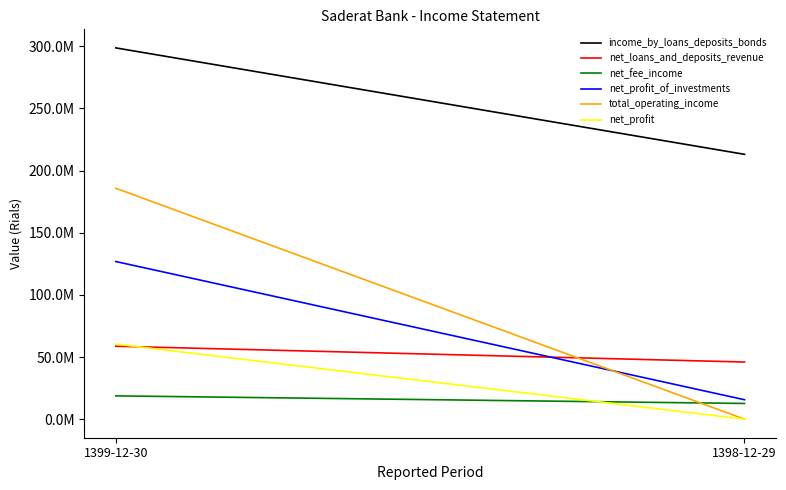

What is the highest value of the net_profit_of_investments series?

126809115